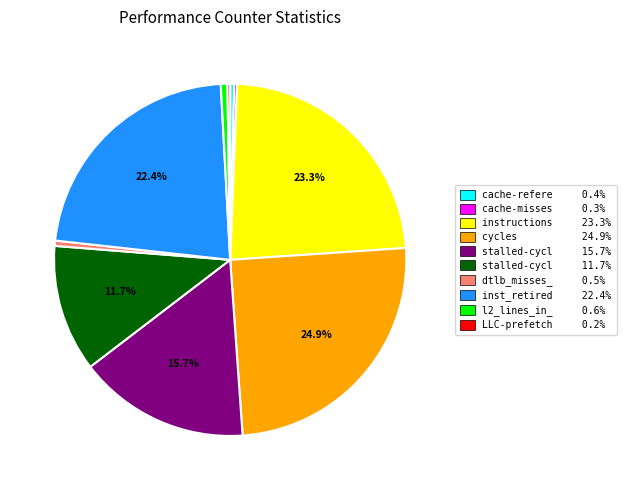

Is there any slice that represents more than half of the pie?

No